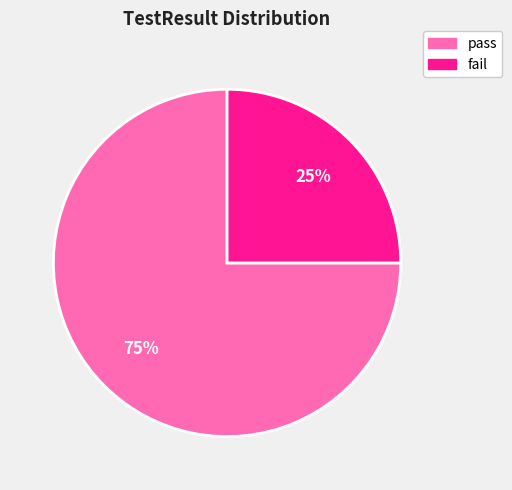

Rank the categories by value from highest to lowest.

pass, fail